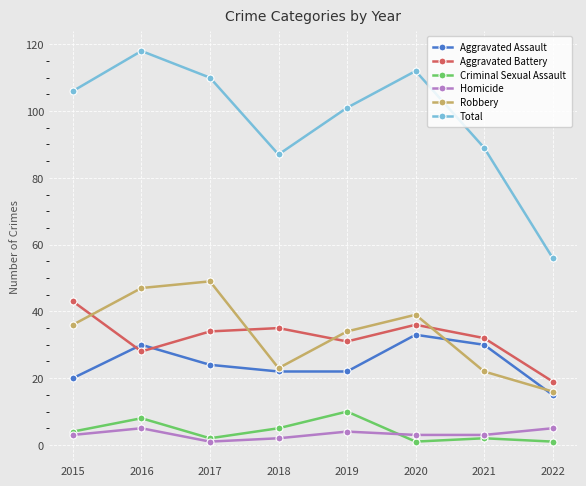

Where is the first local maximum for Aggravated Assault?

2016